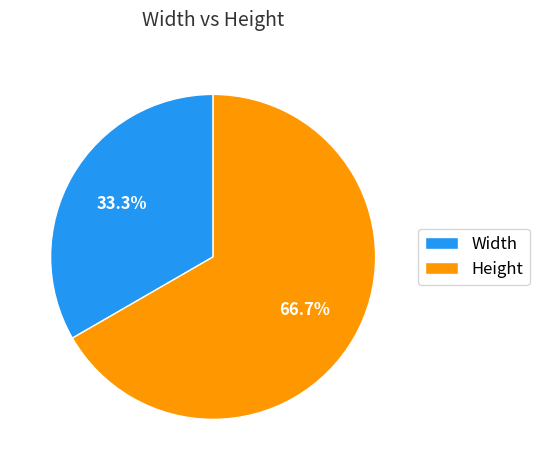

To the nearest percent, what is the combined percentage of Height and Width?

100%